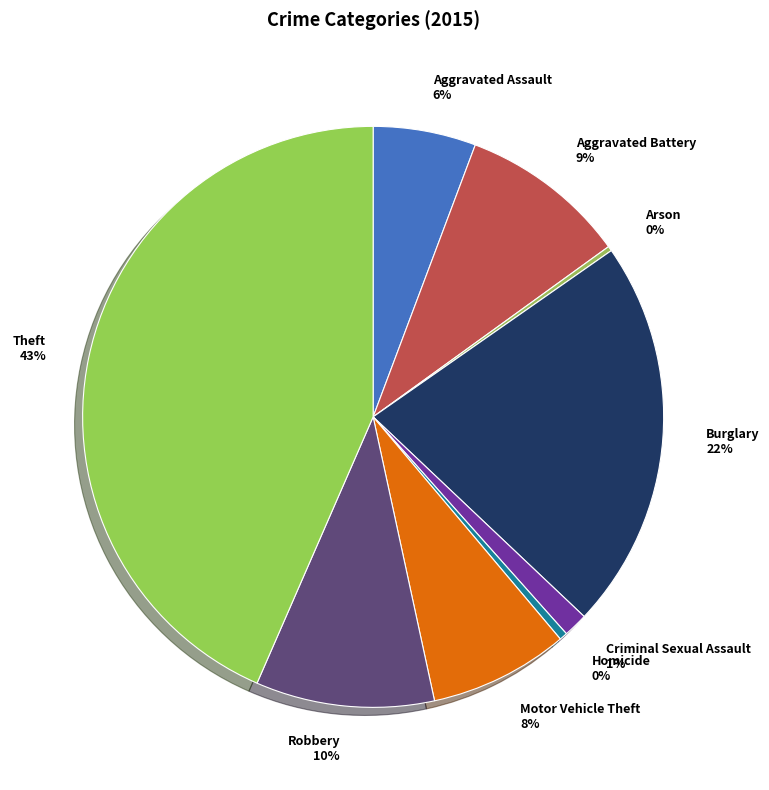

To the nearest percent, what is the difference between the largest and smallest slice percentages?

43%